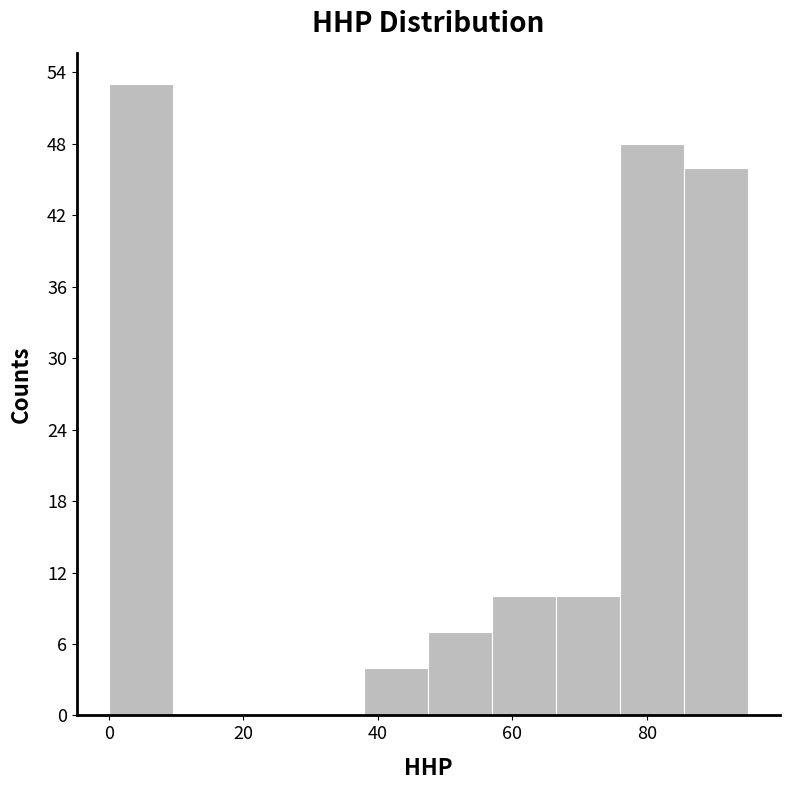

Reading left to right, list every bar in this chart as the range it spans on the x-axis followed by its height. Neither the bar edges nor the heights are printed on the chart, so give them approximately, as read against the axes.

0.0 to 9.5: 53
9.5 to 19.0: 0
19.0 to 28.5: 0
28.5 to 38.0: 0
38.0 to 47.5: 4
47.5 to 57.0: 7
57.0 to 66.5: 10
66.5 to 76.0: 10
76.0 to 85.5: 48
85.5 to 95.0: 46